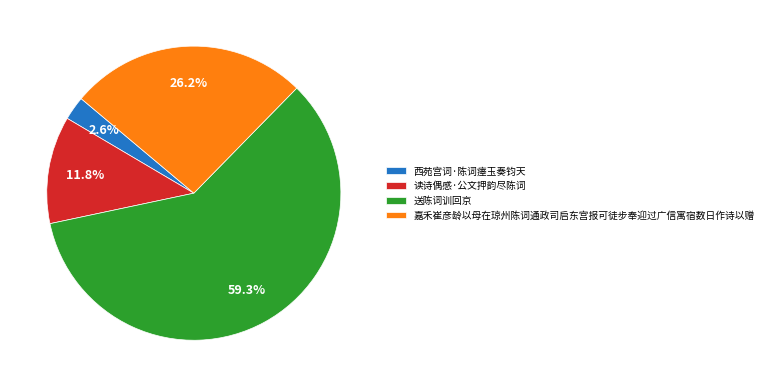

Count the number of slices in the pie.

4